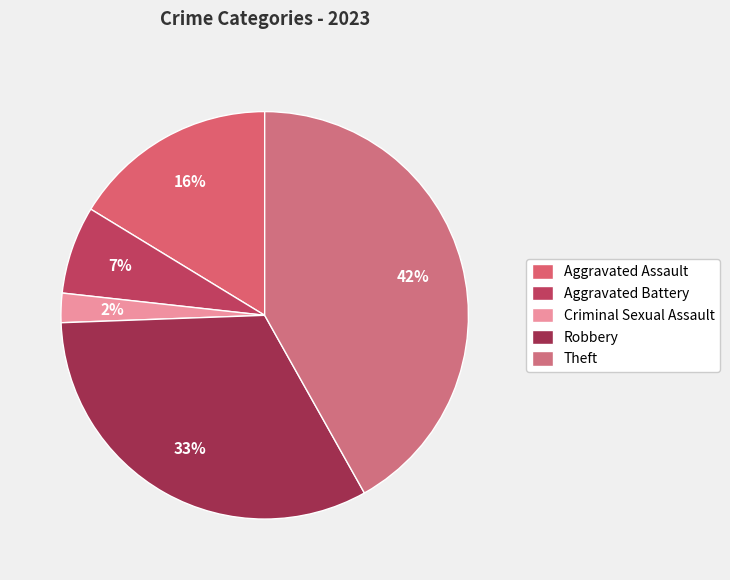

Rank the categories by value from lowest to highest.

Criminal Sexual Assault, Aggravated Battery, Aggravated Assault, Robbery, Theft